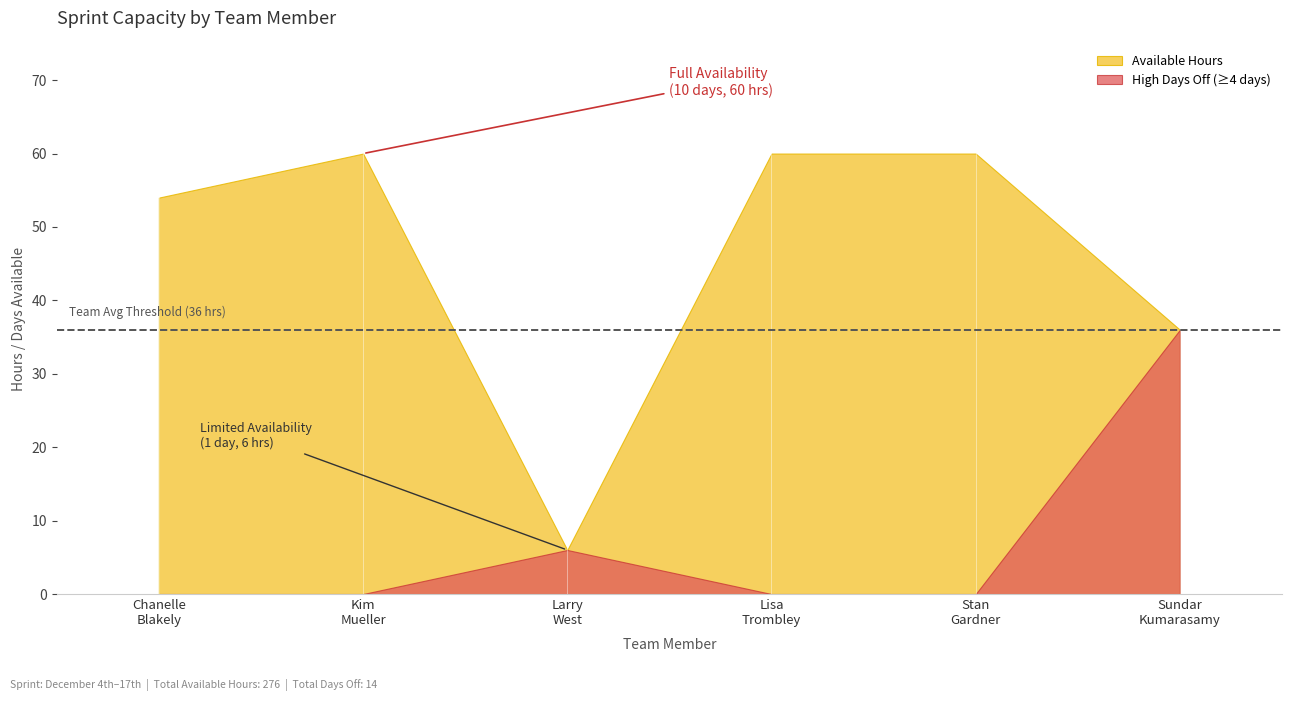

How many lines are shown in the chart?

2